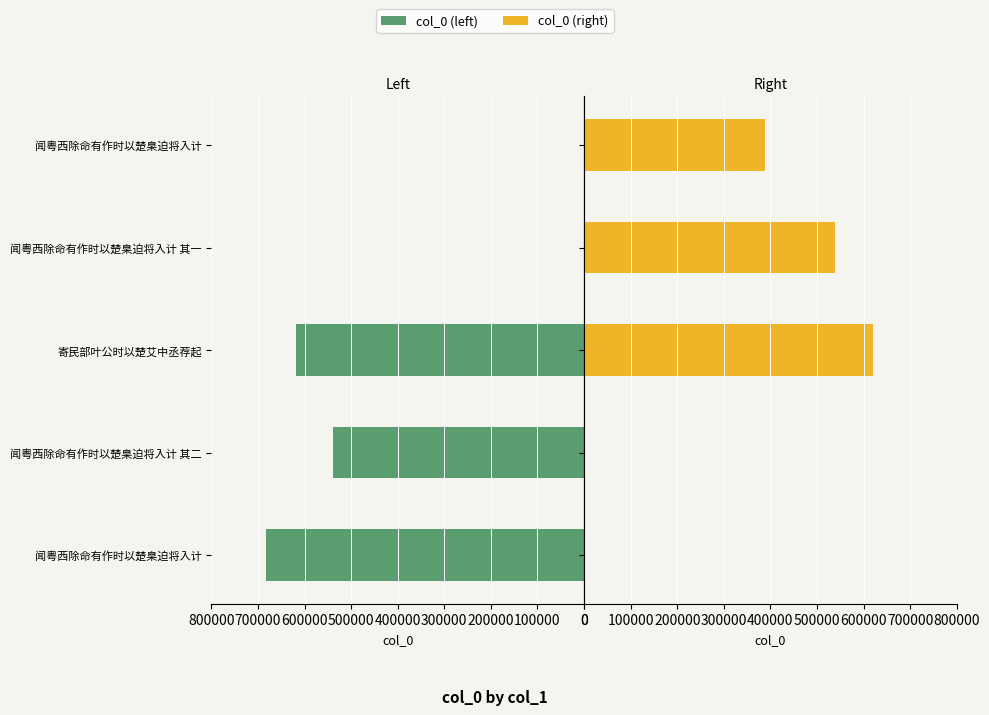

Which series has the largest total across all categories?

col_0 (left)